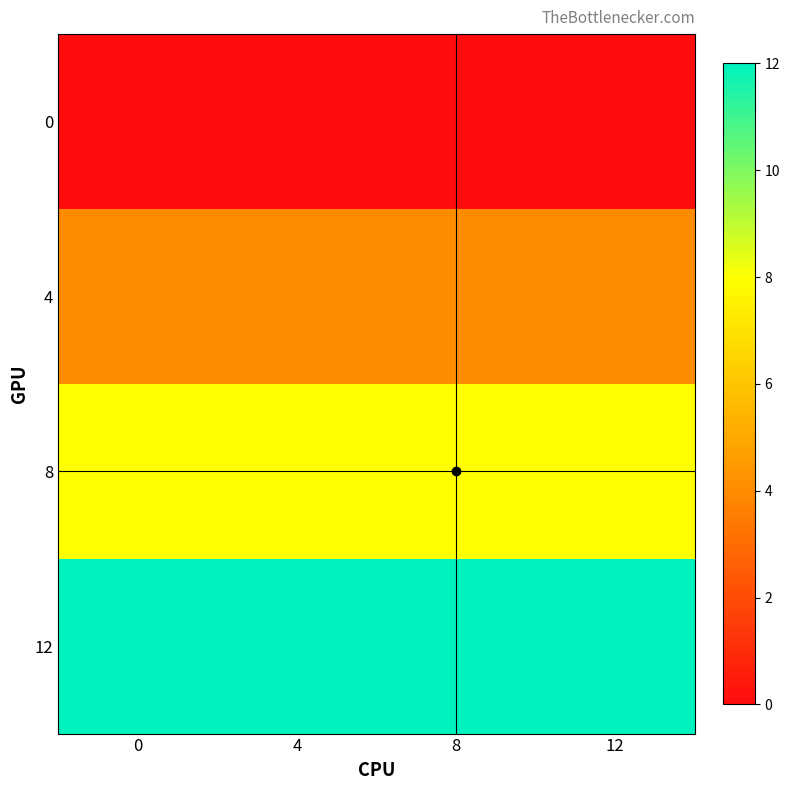

Between 8 and 12, which is larger?

8